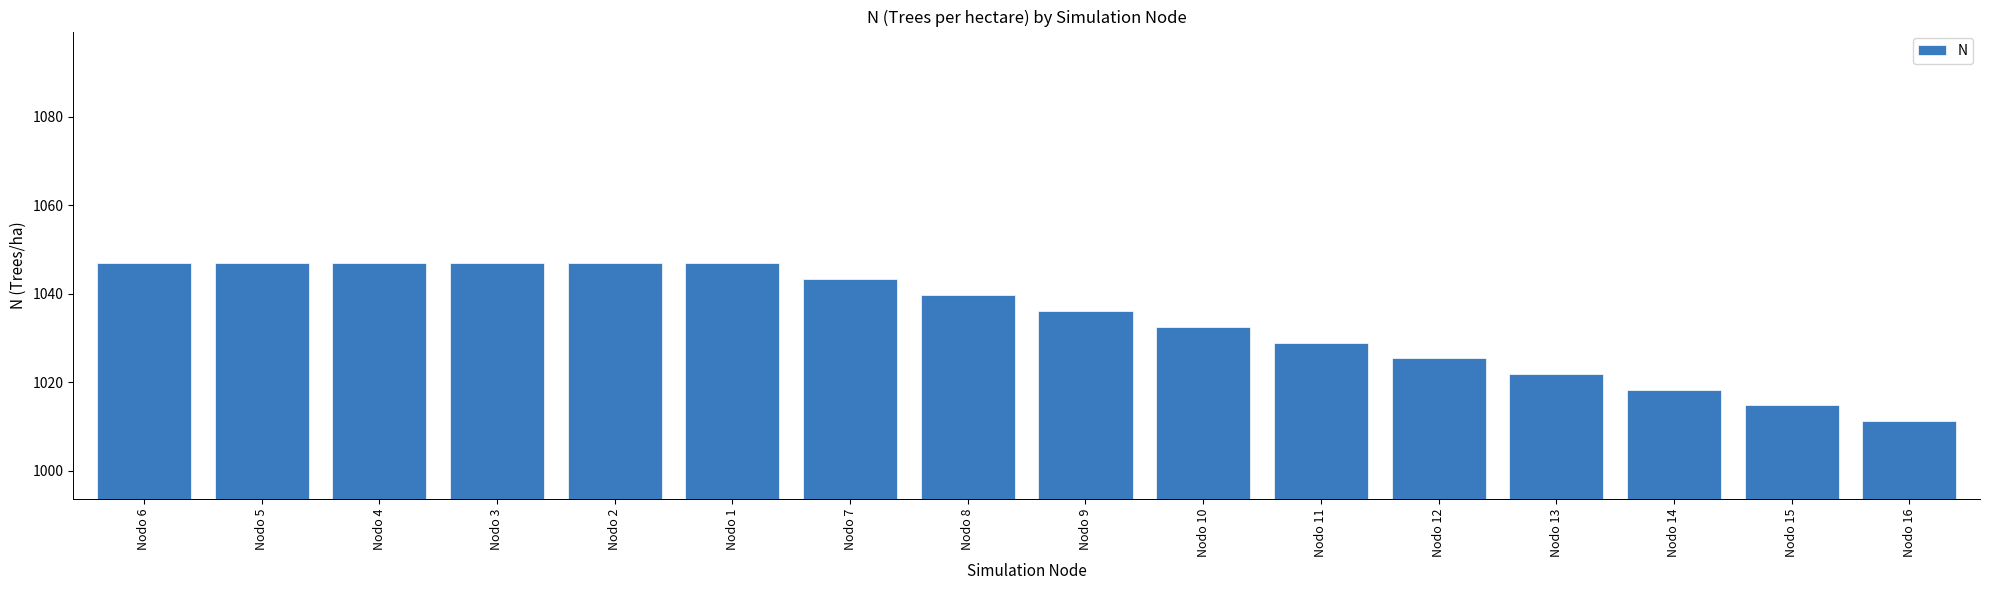

What is the label of the 1st bar from the right?

Nodo 16